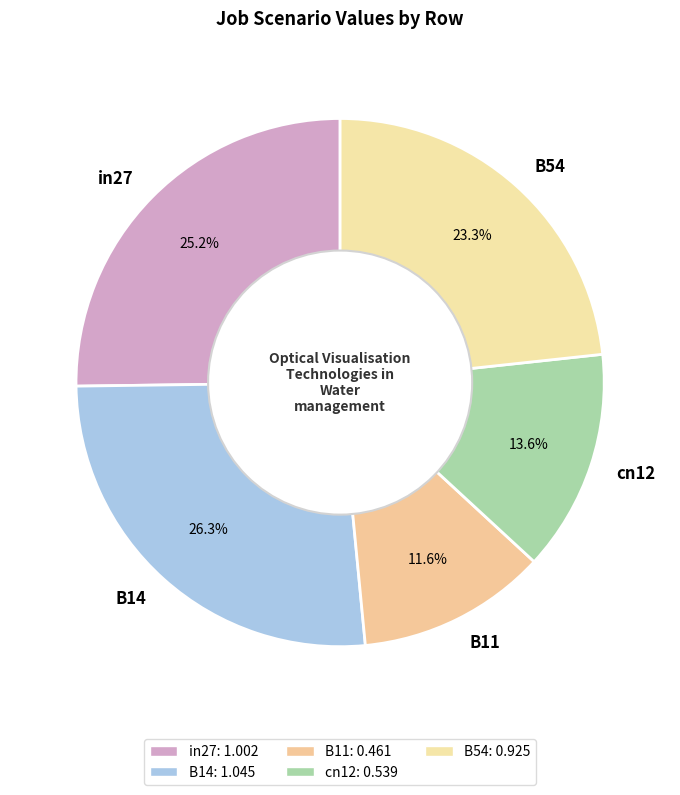

Count the number of slices in the pie.

5